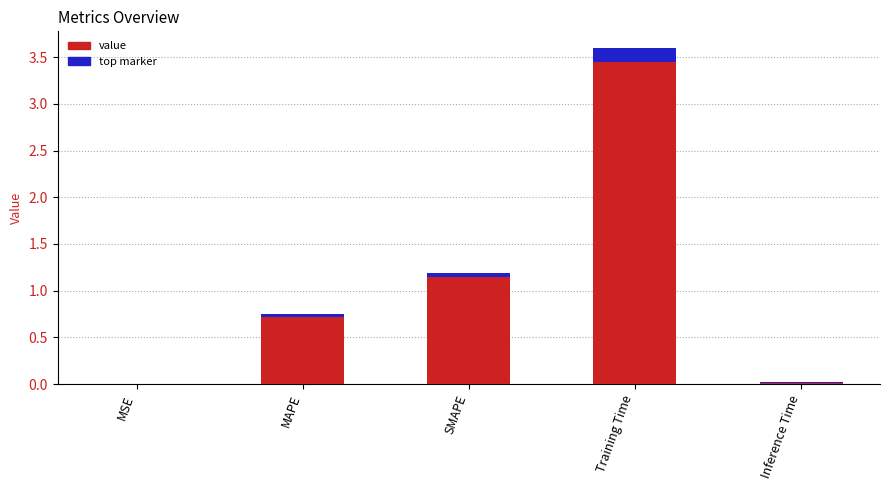

Are the bars horizontal?

No